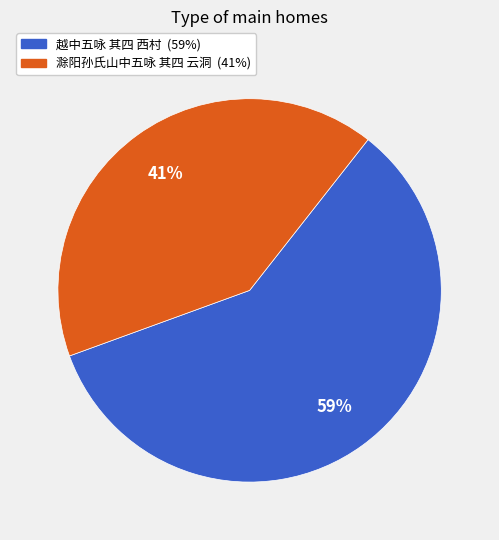

Is 滁阳孙氏山中五咏 其四 云洞 the majority of the pie?

No